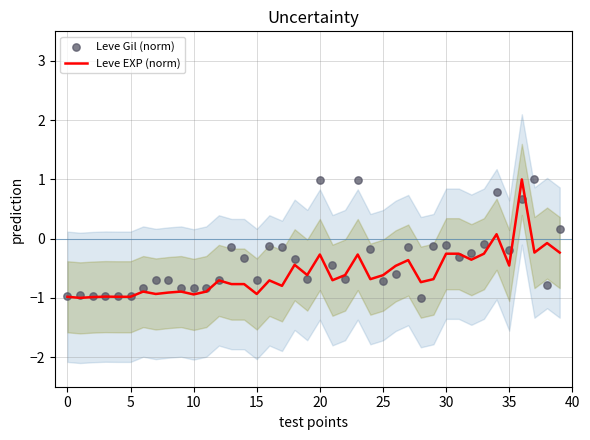

Which series has the largest Y range (max minus min)?

Leve EXP (norm)